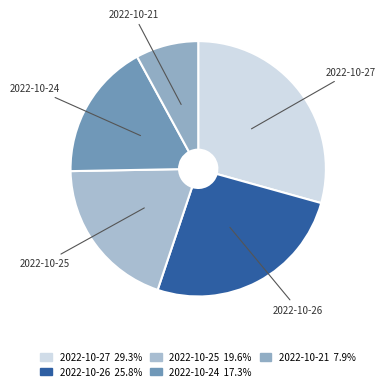

Do 2022-10-25 and 2022-10-27 together represent more than half of the pie?

No